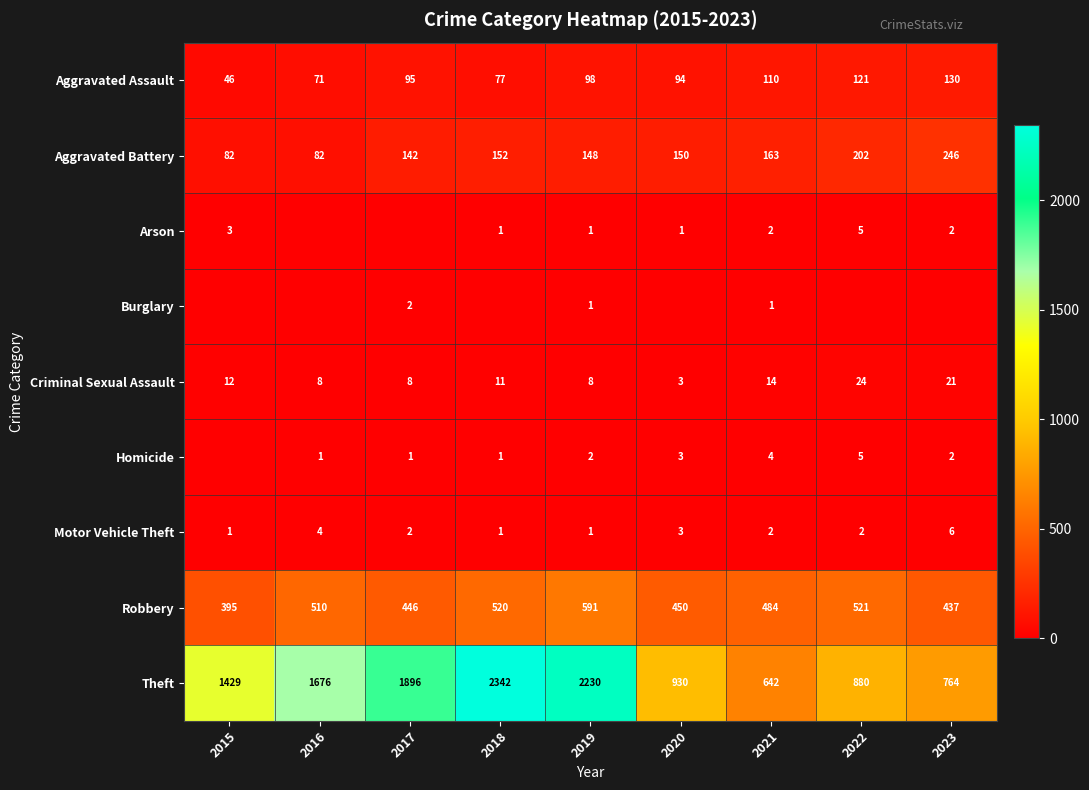

What is the highest value of the Criminal Sexual Assault series?

24